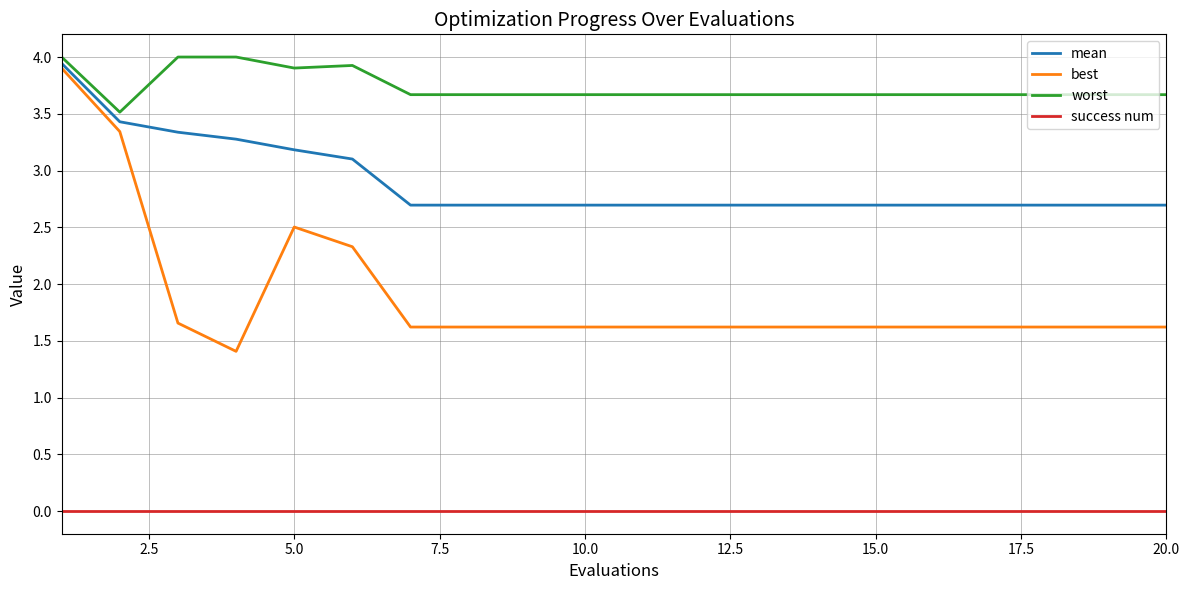

True or false: success num and worst intersect in this chart.

False